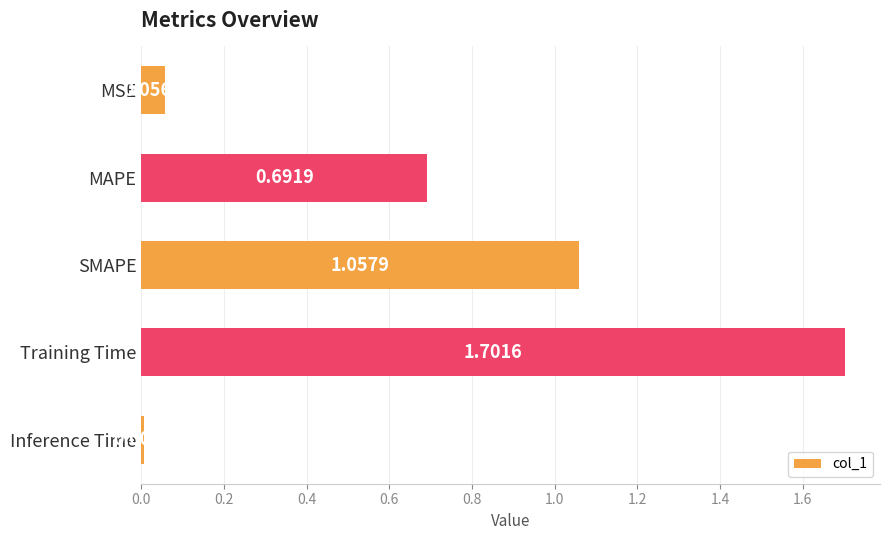

Which category has the highest value across all series?

Training Time